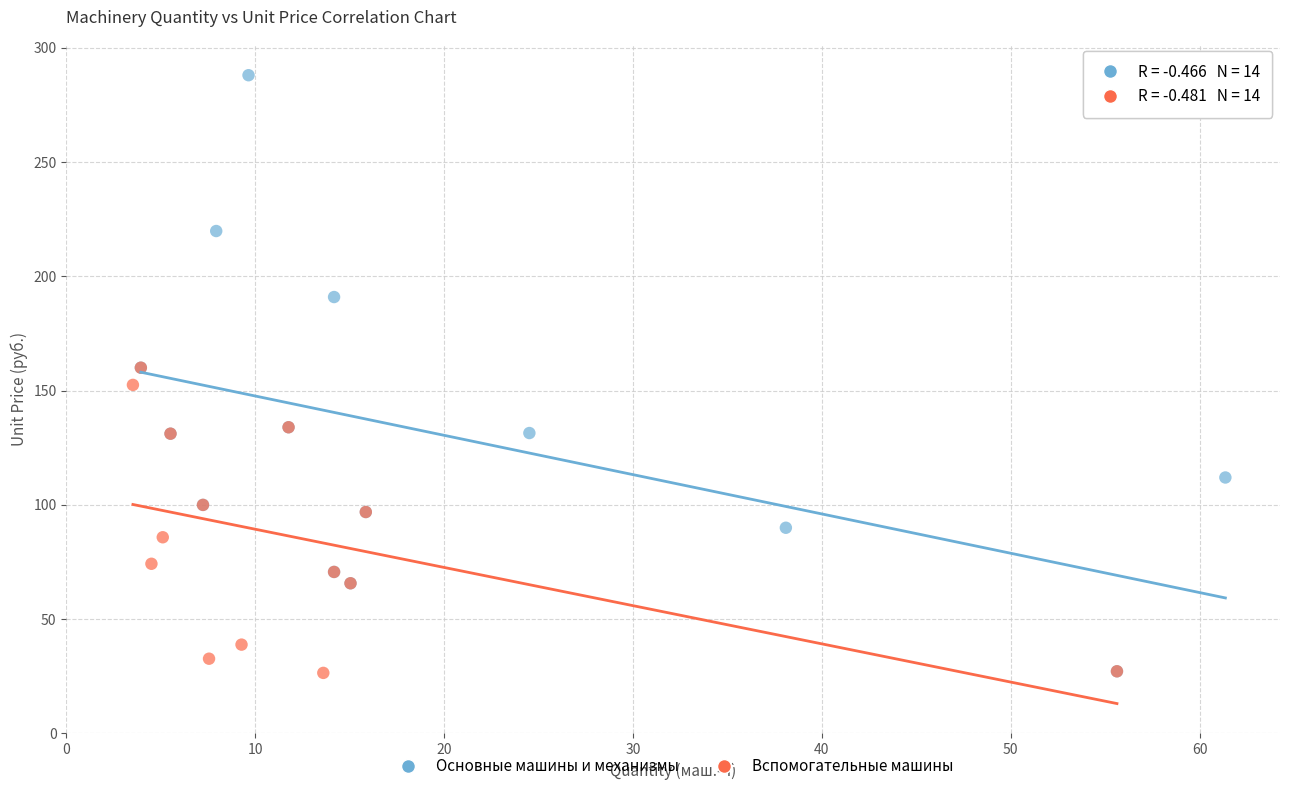

Which series has the largest Y range (max minus min)?

Основные машины и механизмы